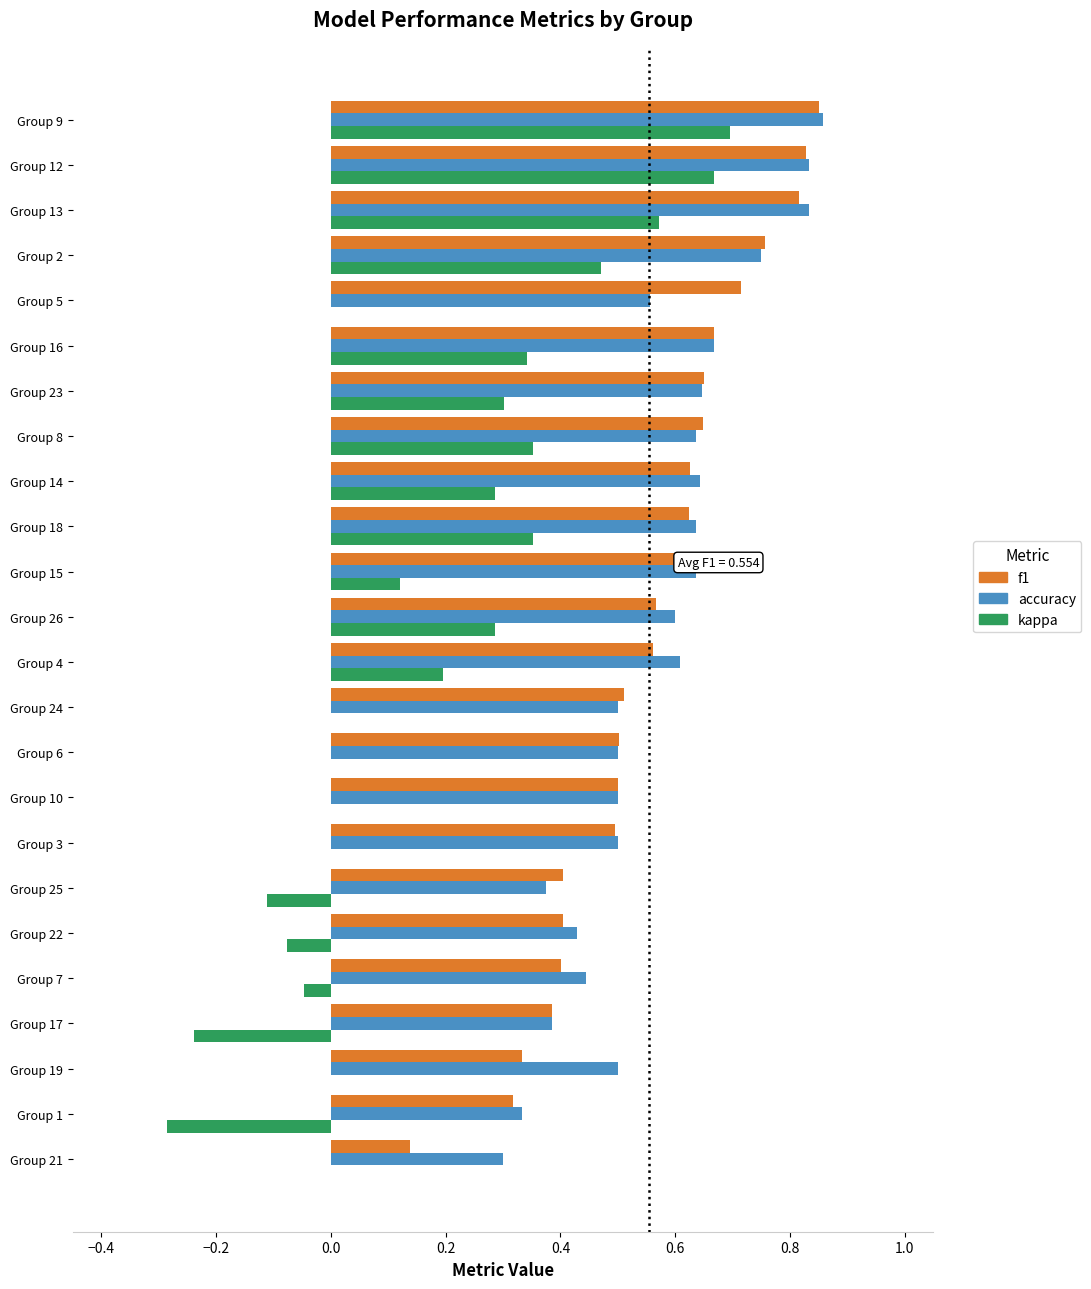

How many data points does each series have?

24